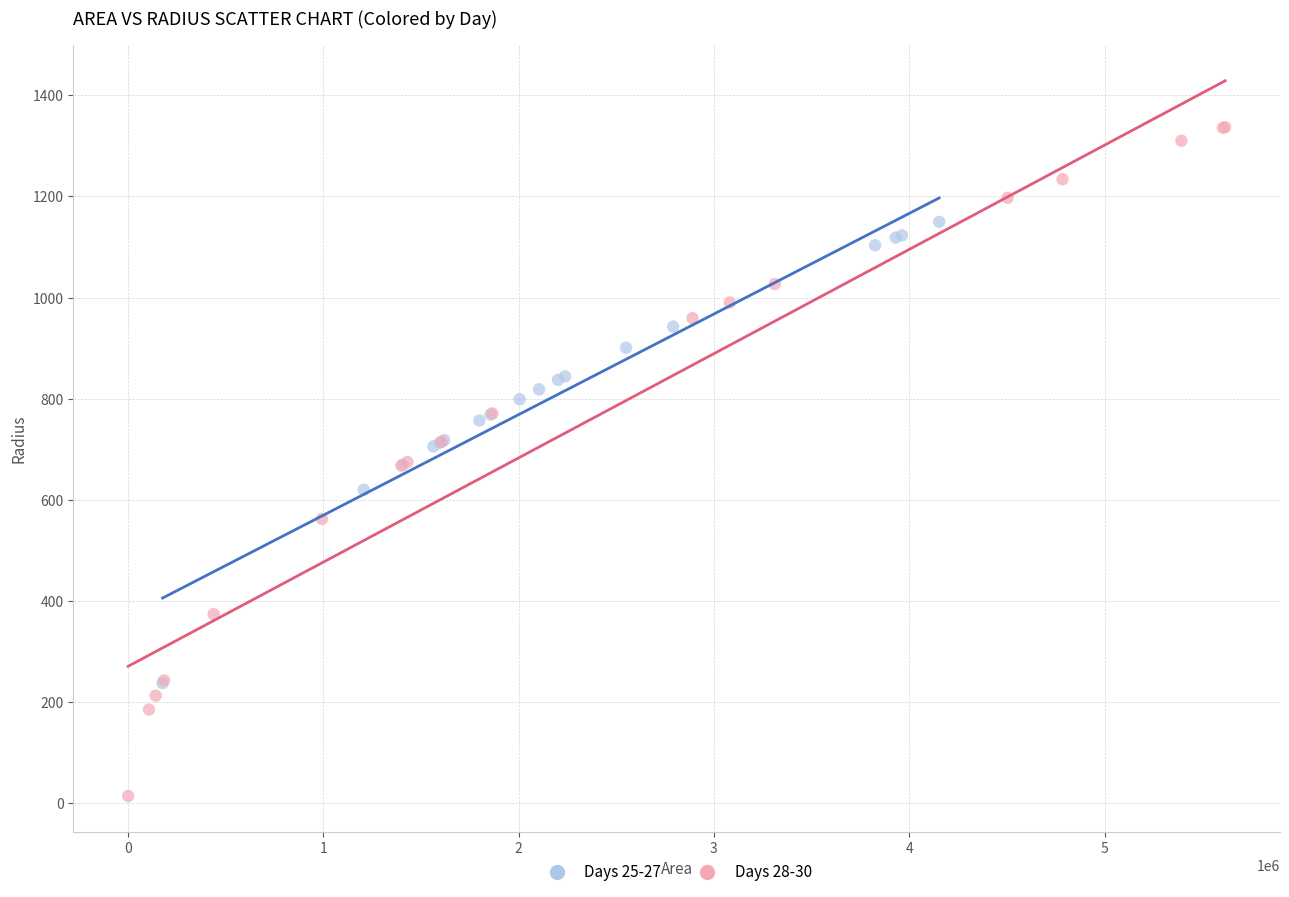

Which series reaches the minimum Y coordinate?

Days 28-30